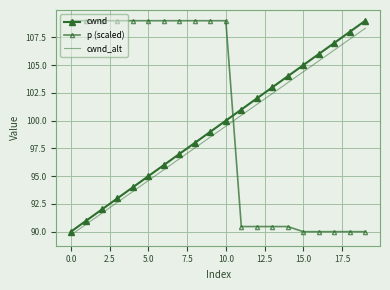

What is the maximum value shown in the chart?

109.0